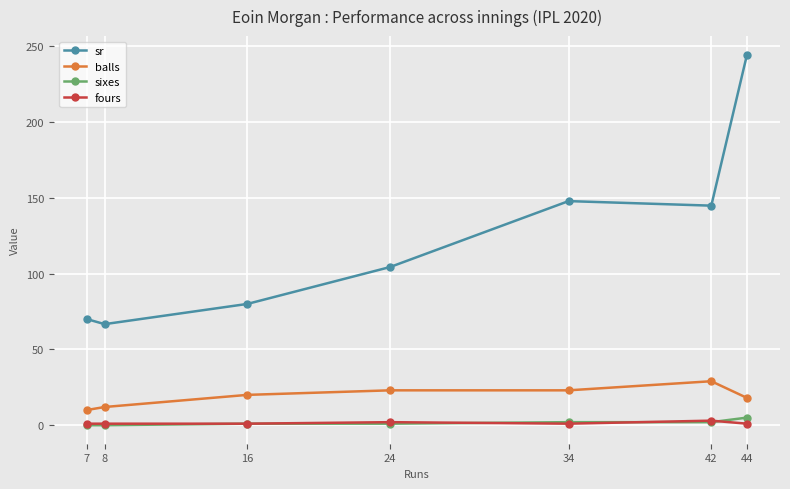

Which series has the largest range (max minus min)?

sr